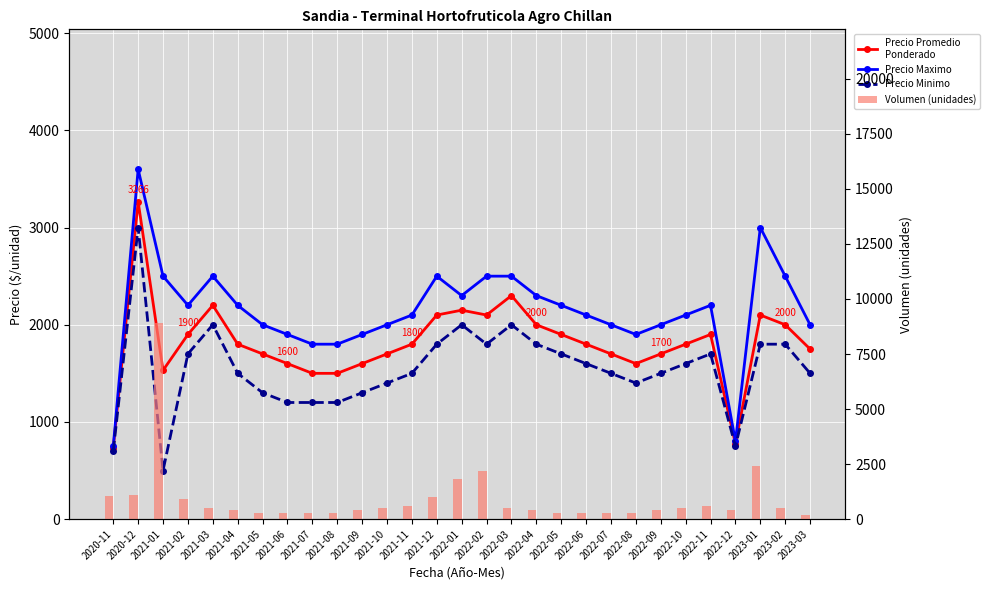

What is the difference between the Volumen (unidades) values at 2022-11 and 2021-01?

8300